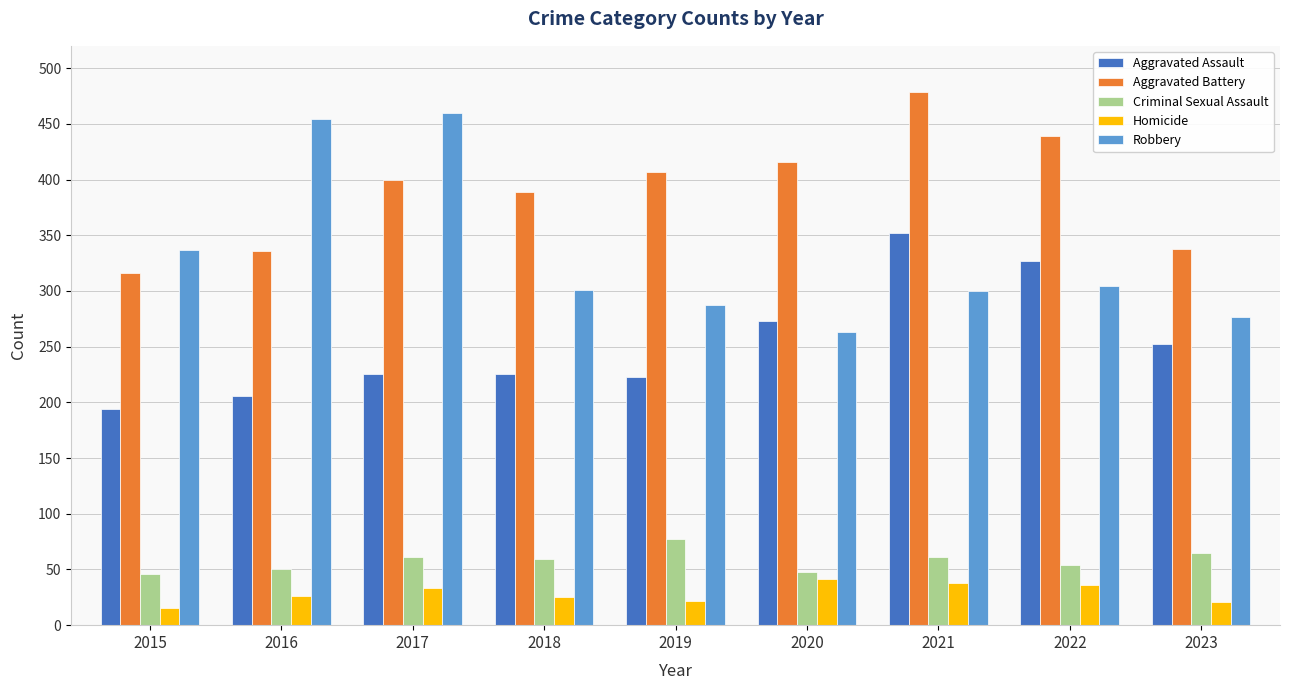

Is it true that Homicide equals 36 at 2022?

True